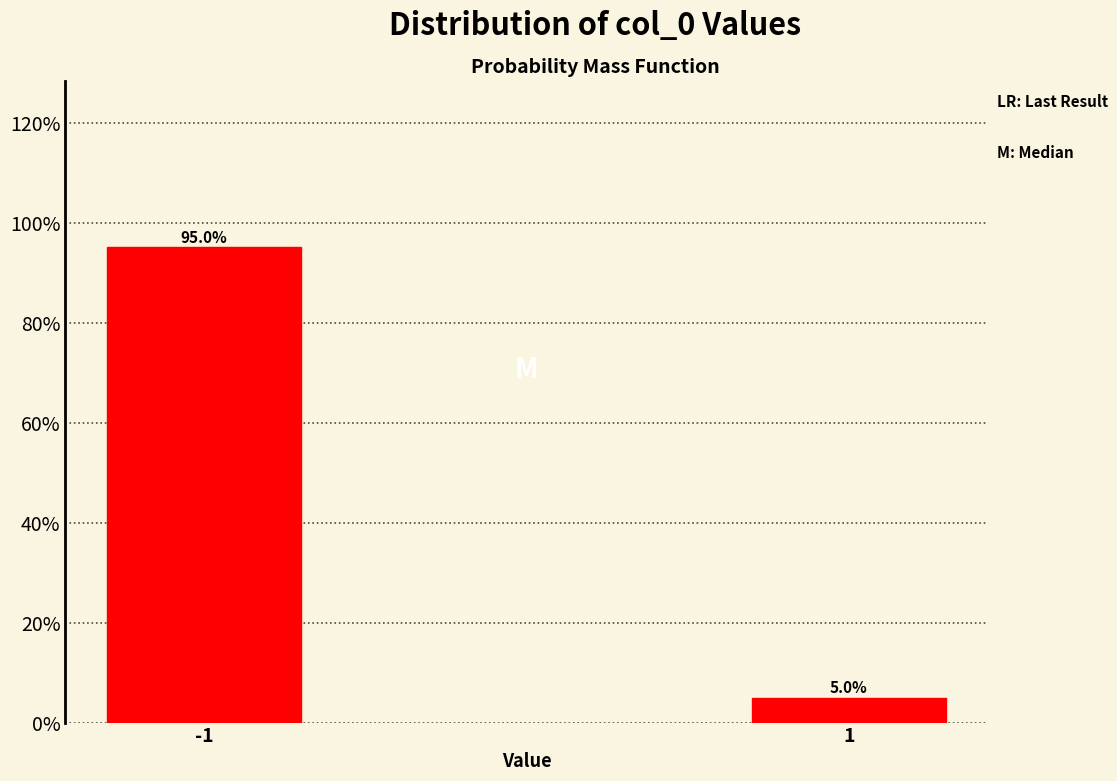

Reading left to right, transcribe all the data shown in this chart.

-1=95.0	1=5.0